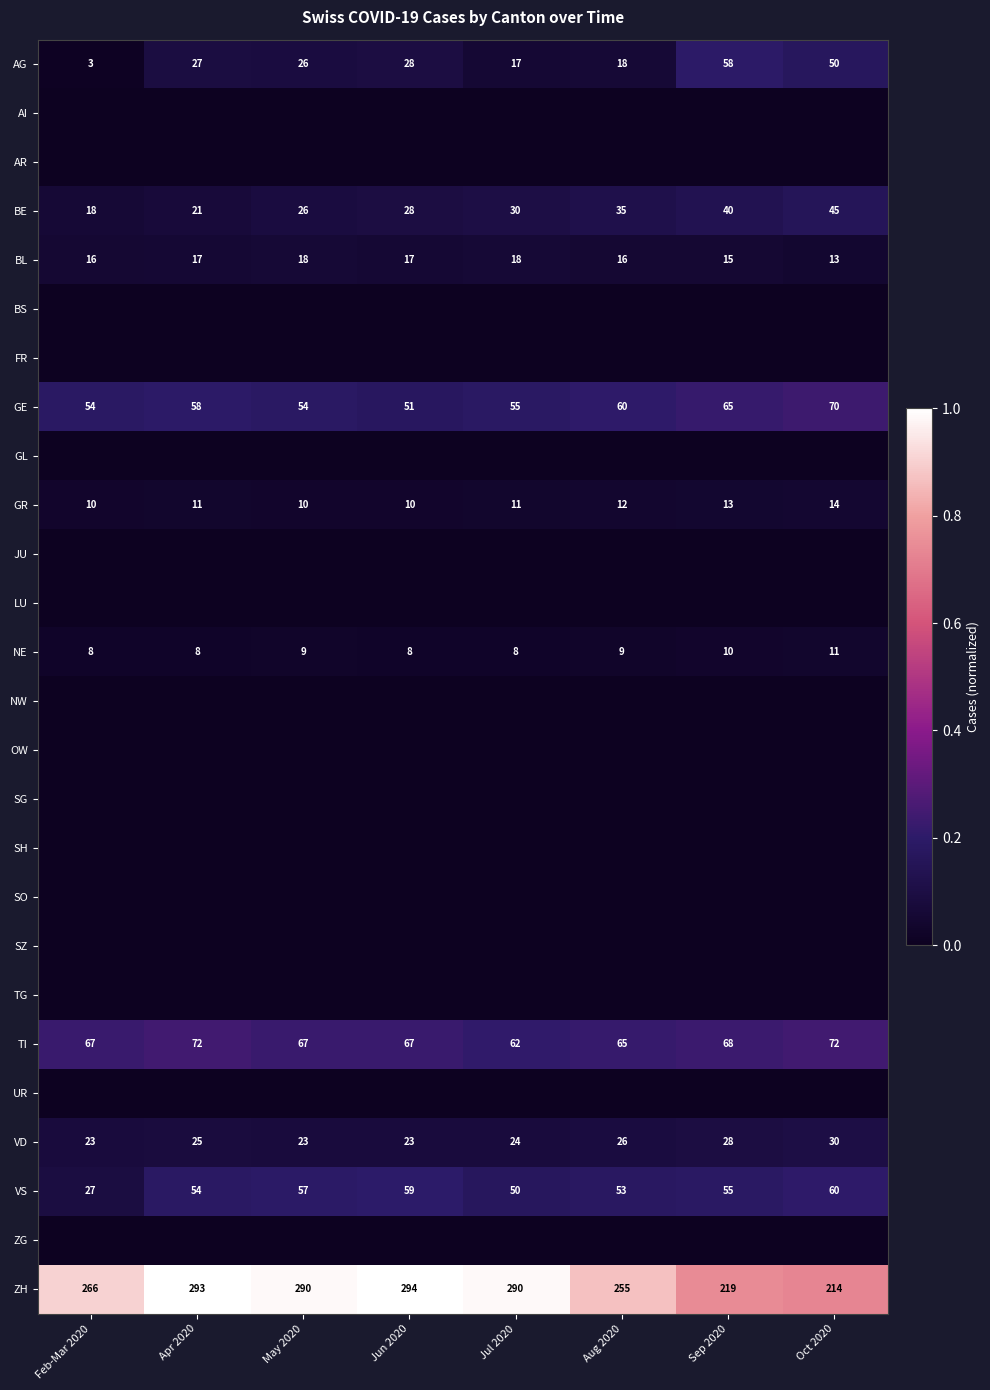

At which category is the sum across all series the highest?

Apr 2020